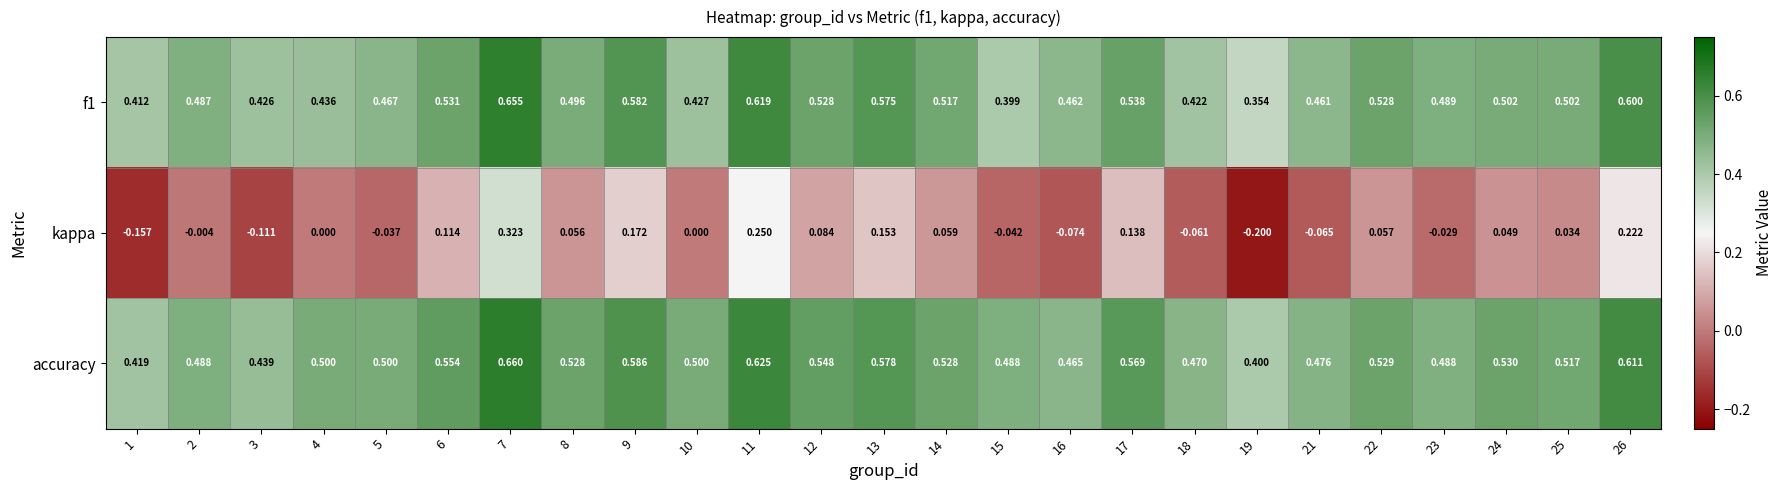

Which series has the largest total across all categories?

accuracy